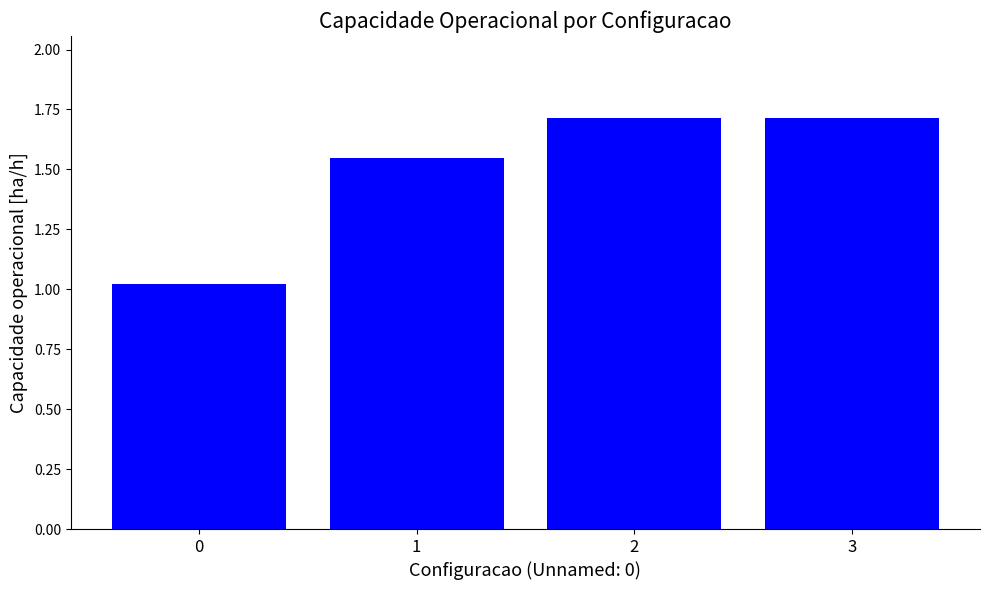

How many categories are shown in the chart?

4